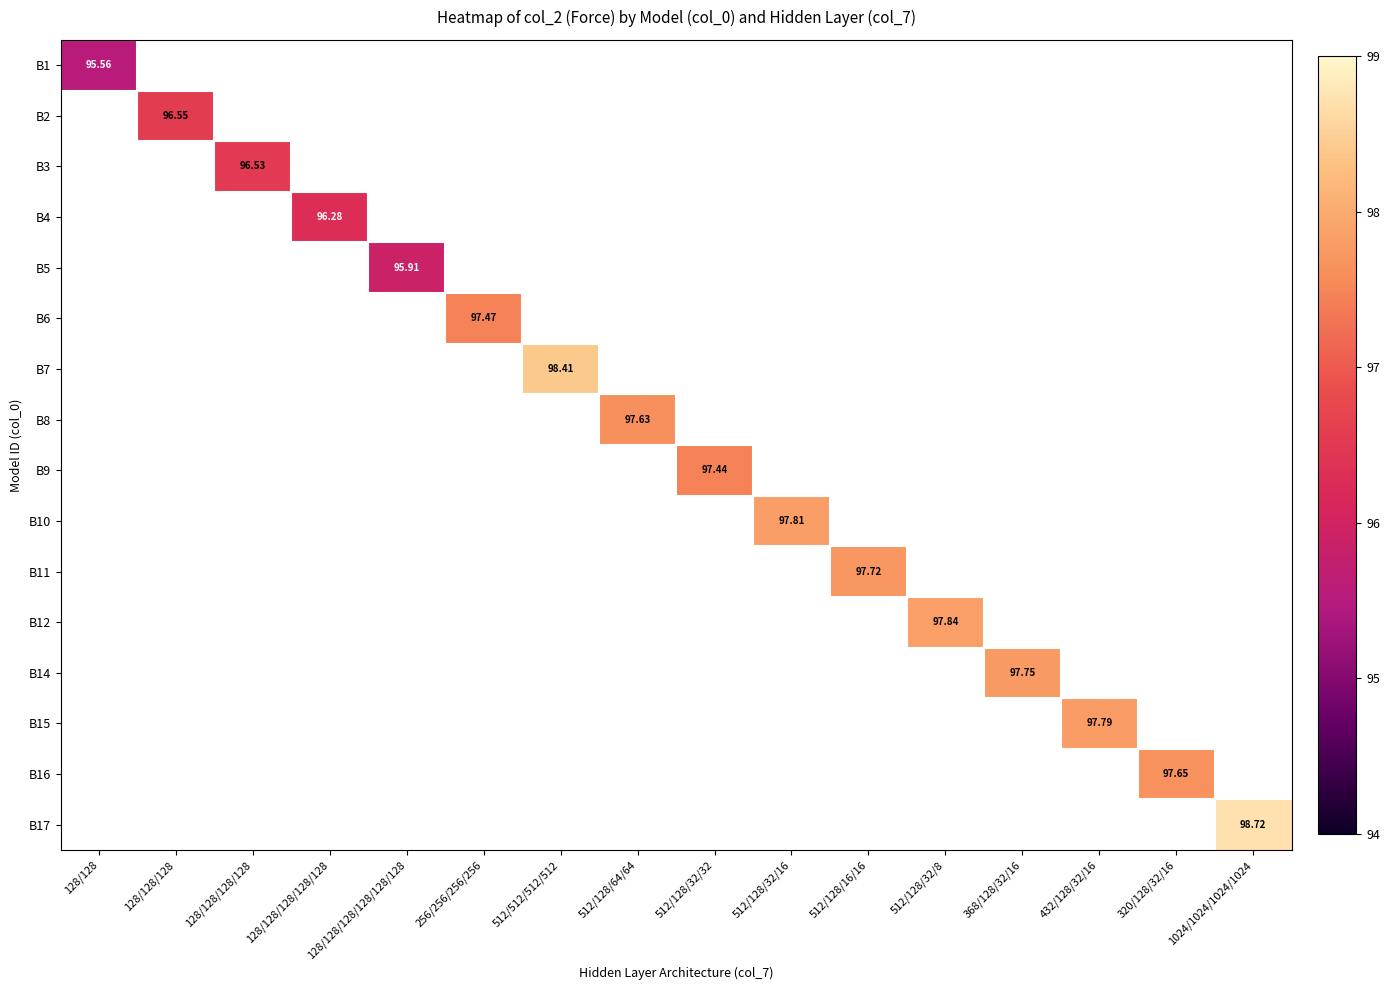

At which category does the chart reach its minimum across all series?

128/128